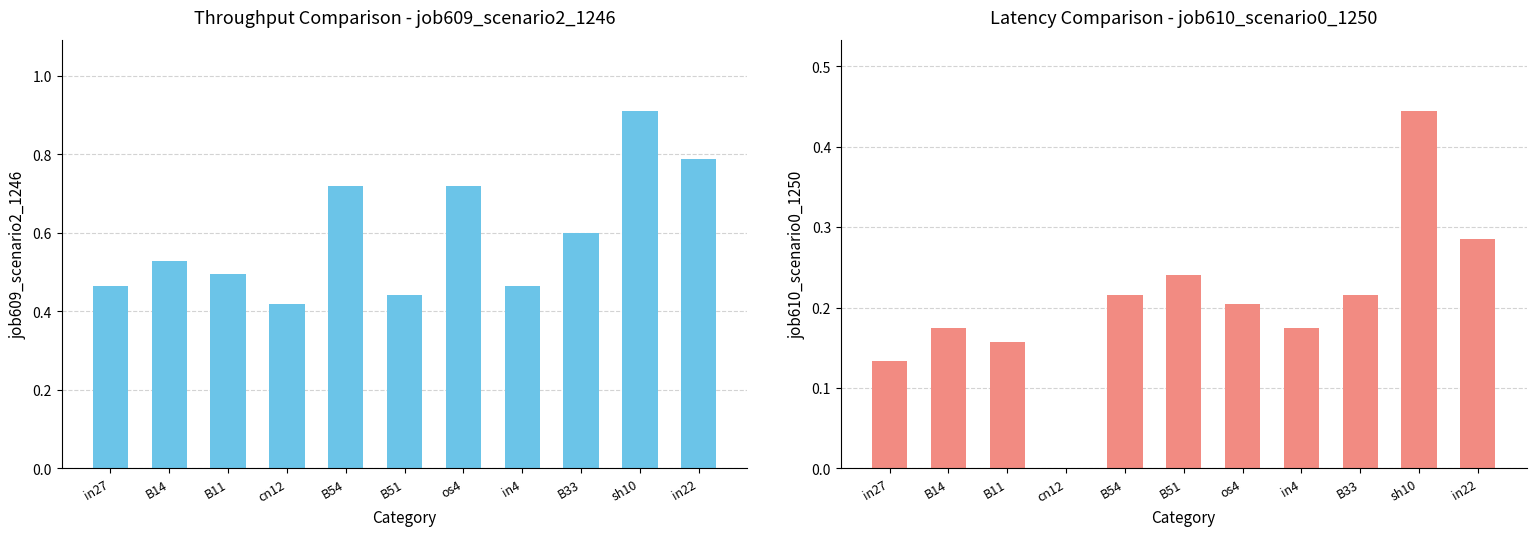

How many values in job610_scenario0_1250 are above zero?

10